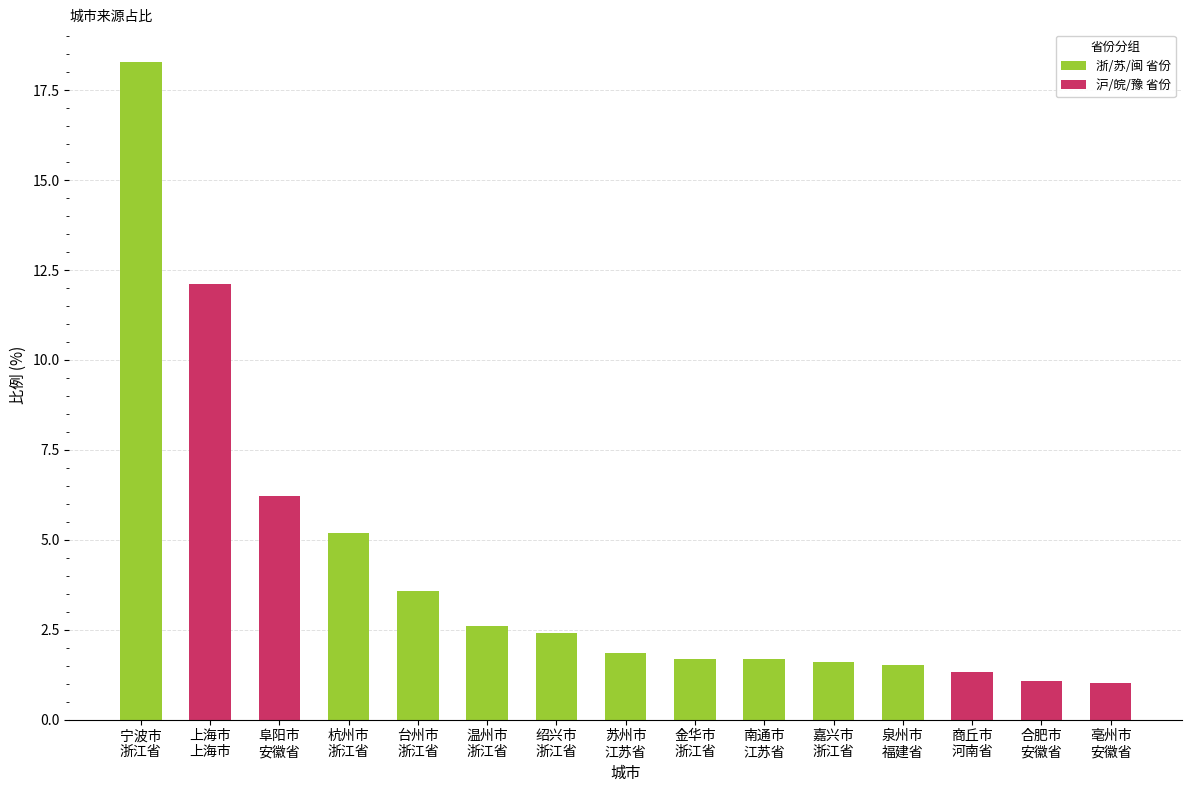

At which label is the value closest to 9?

阜阳市
安徽省